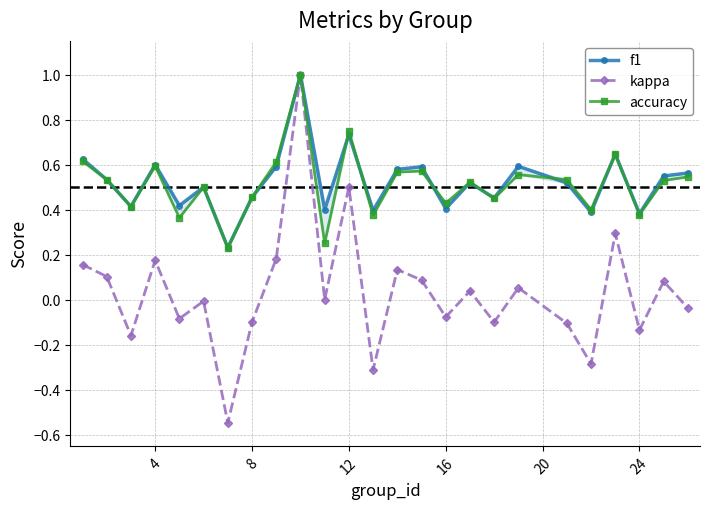

In kappa, how many points are higher than both neighbors (excluding endpoints)?

9